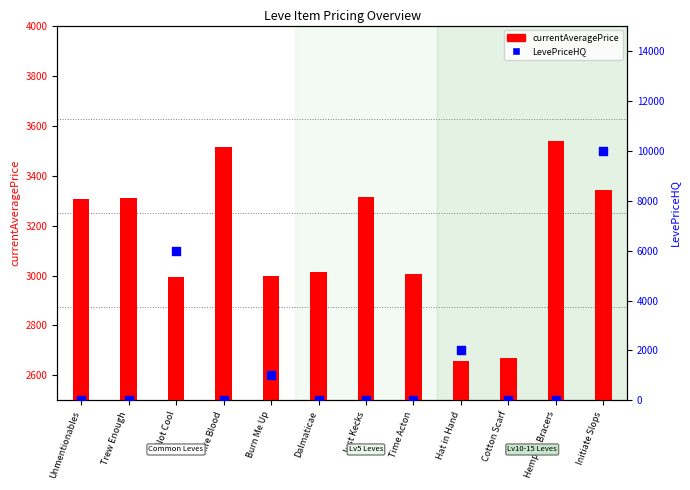

Between Hempen Bracers and Trew Enough, which is larger?

Hempen Bracers